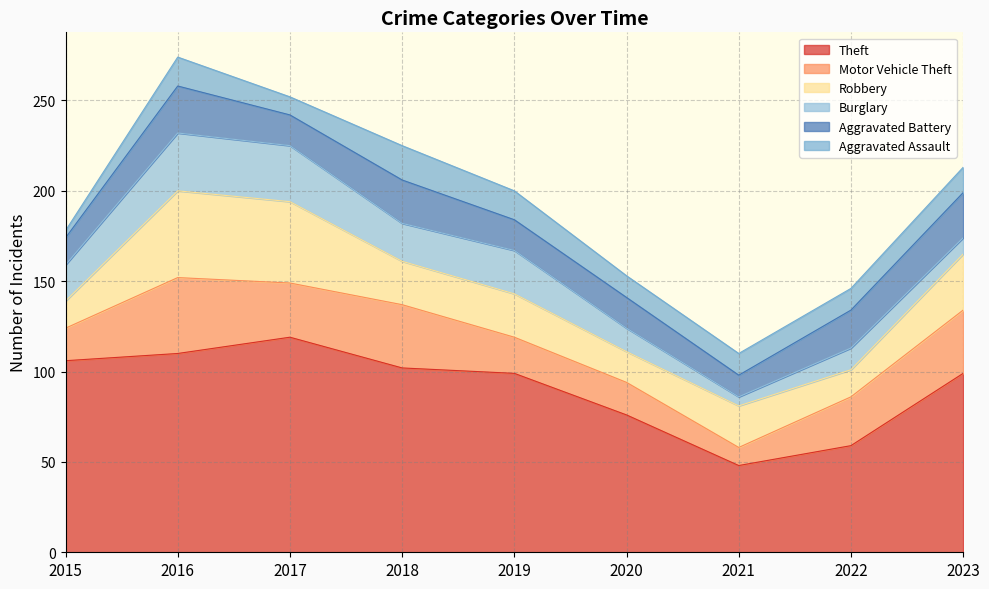

Where is Motor Vehicle Theft nearest to the value 26?

2022